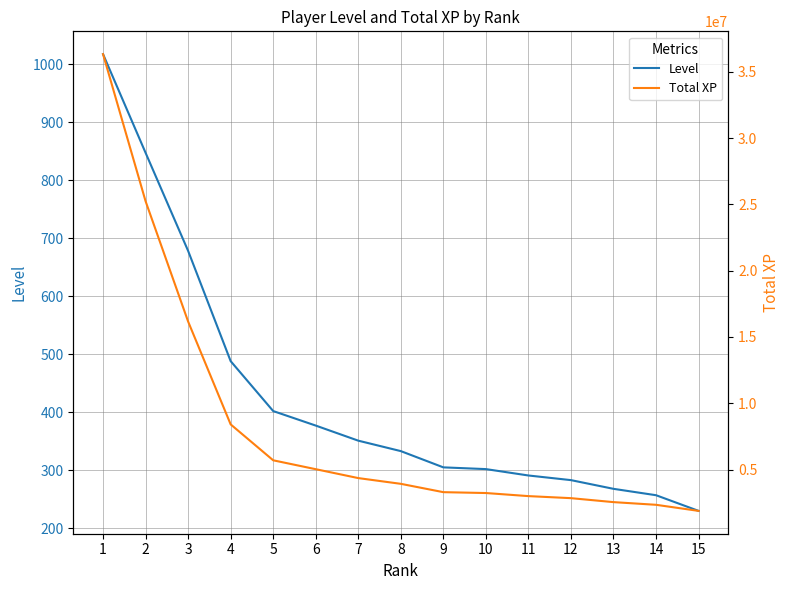

The Level series shows 108 at 9. True or false?

False